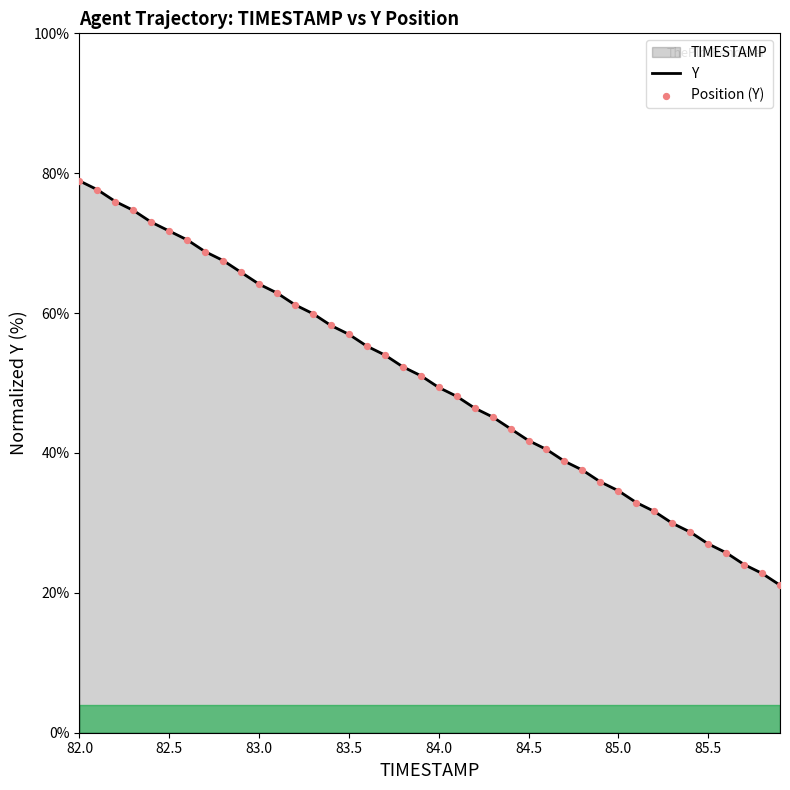

Which series has the largest Y range (max minus min)?

TIMESTAMP